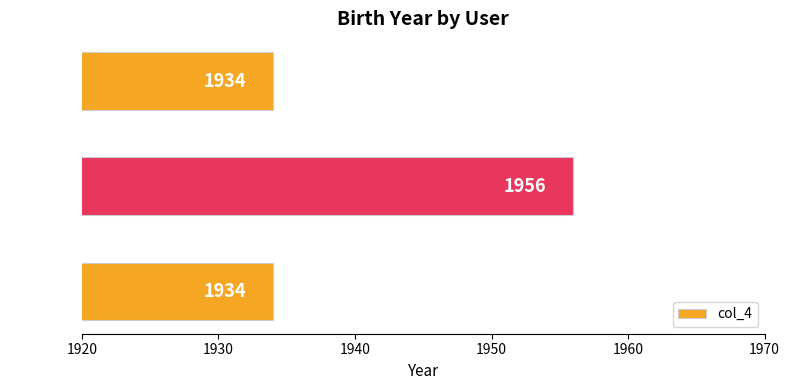

The chart shows a value of 1956 at User#2. True or false?

True